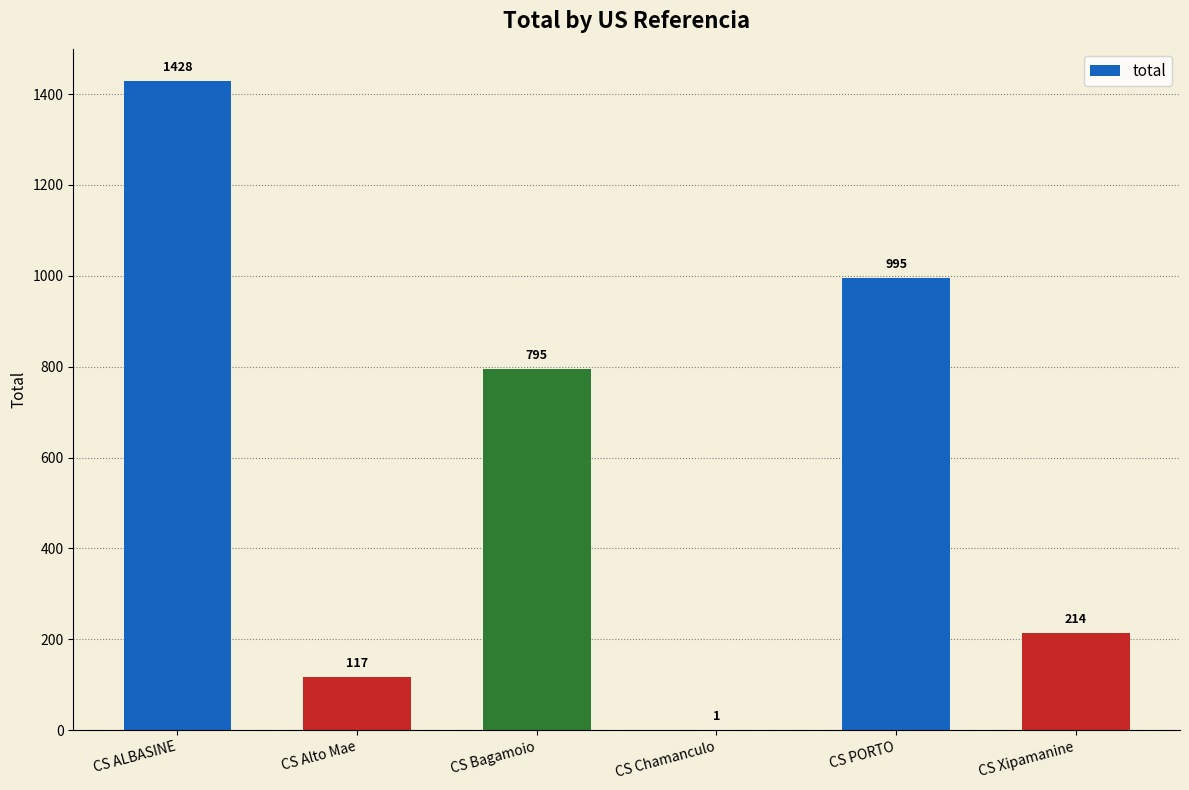

What is the greatest value displayed?

1428